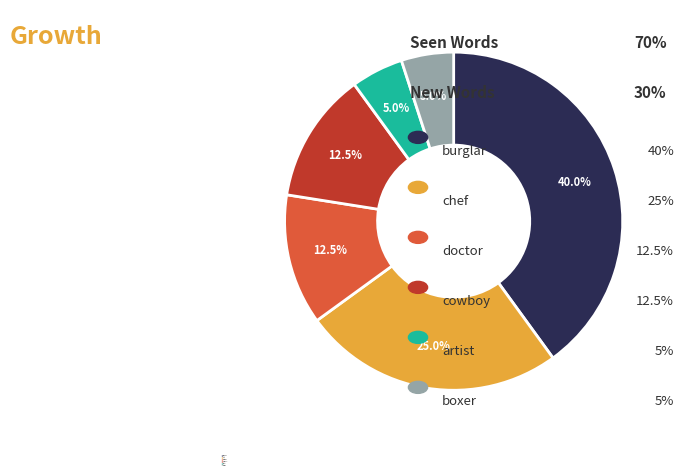

What is the largest slice in the pie chart?

burglar